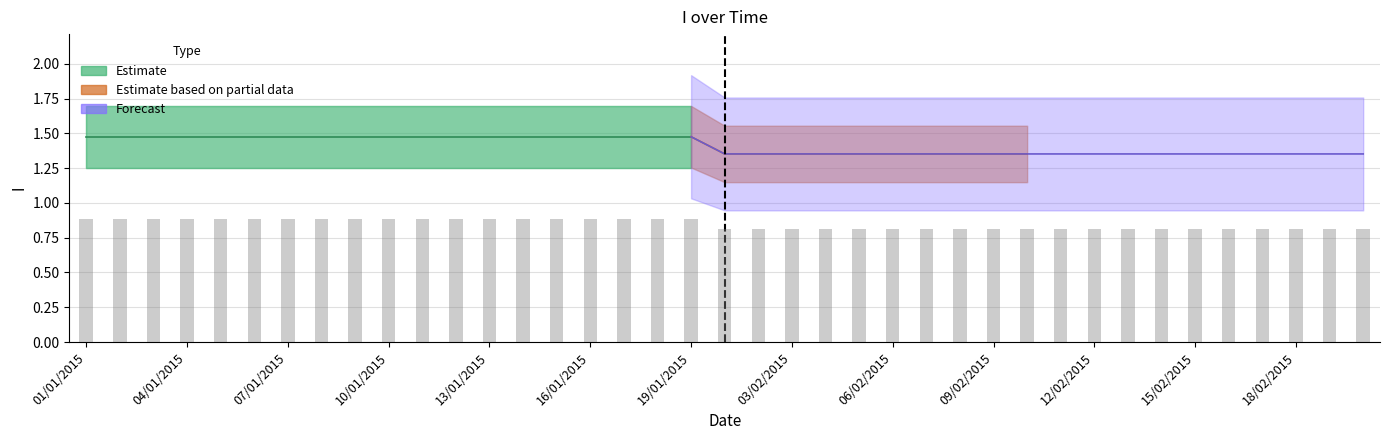

True or false: the data shows 0.9 at 09/01/2015.

True